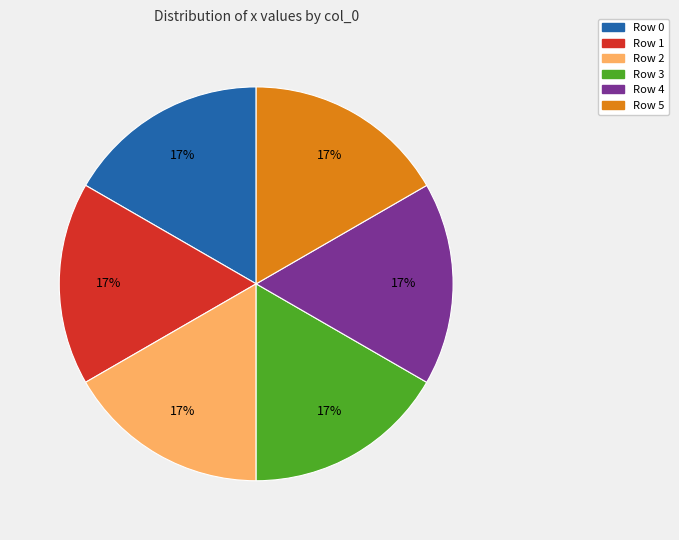

Does any single category account for the majority?

No